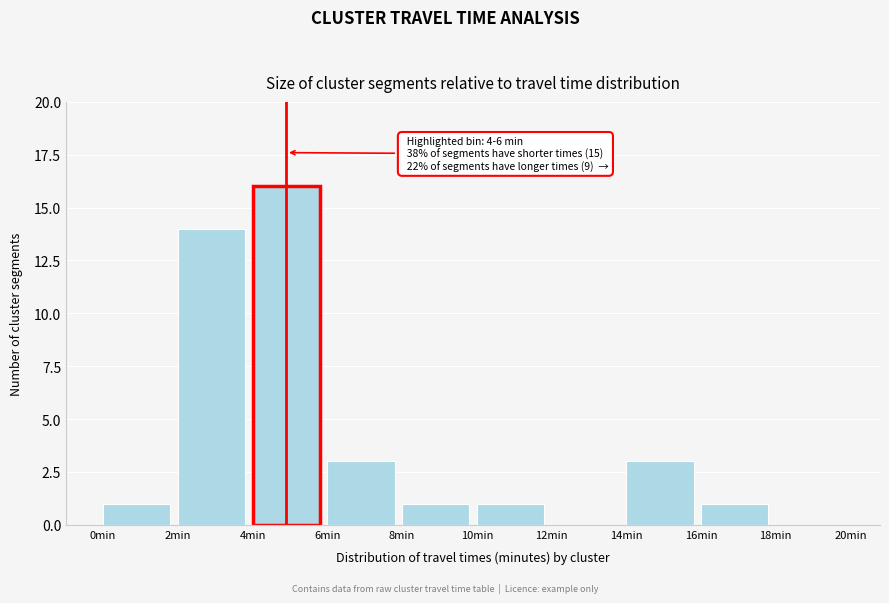

Which range on the x-axis has the tallest bar?

4 to 6